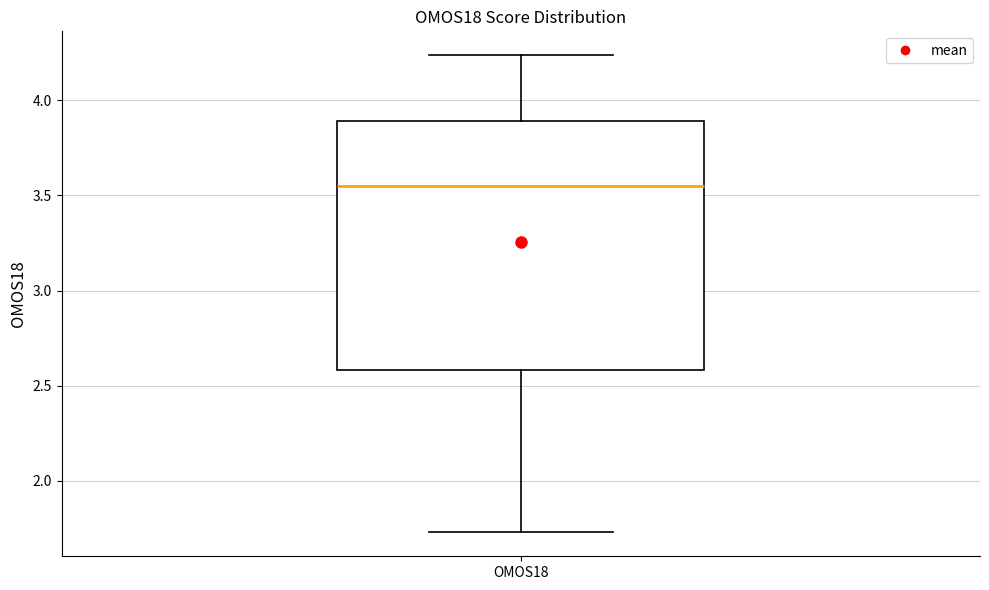

Read this box plot against the y-axis: the position of the median line, the range covered by the box, and the ends of both whiskers. The values are not printed on the chart, so give them approximately, as read against the axis.

median 3.55, box 2.60 to 3.90, whiskers 1.75 to 4.25